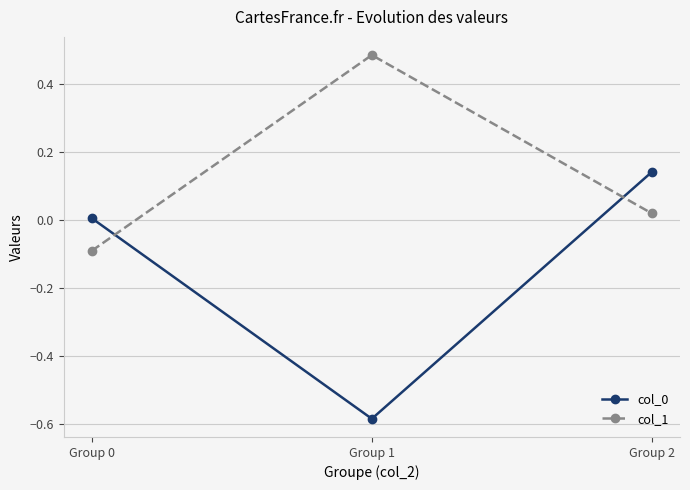

How many data points in col_0 are less than 0?

1